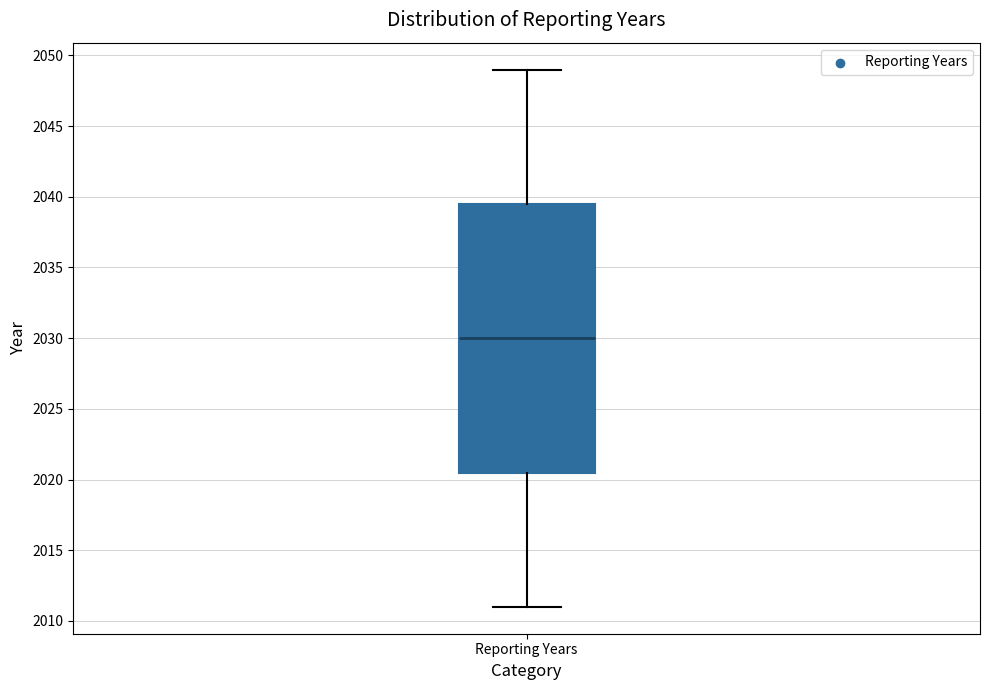

Where is the upper edge of the box for Reporting Years on the y-axis? The values are not printed on the chart, so give them approximately, as read against the axis.

2039.5